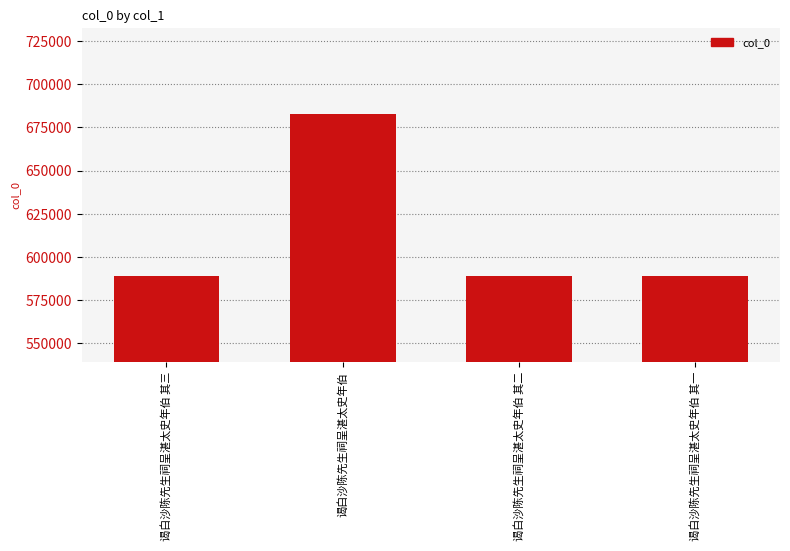

Are the bars grouped side by side (vs. stacked)?

No